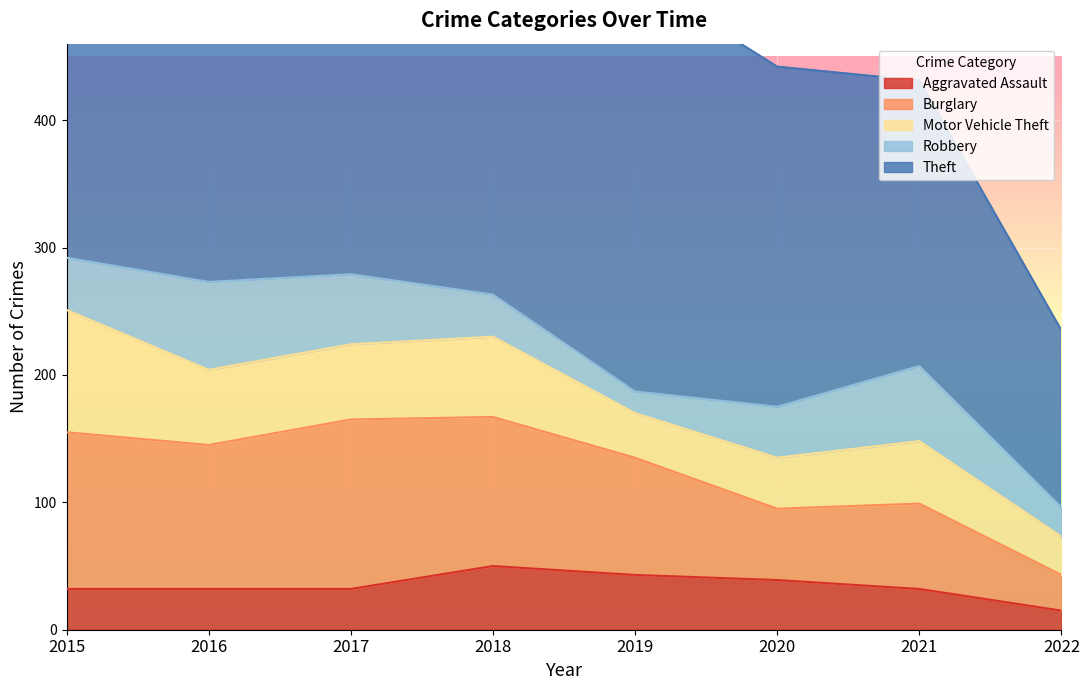

True or false: Aggravated Assault has more than 1 interior local peaks.

False